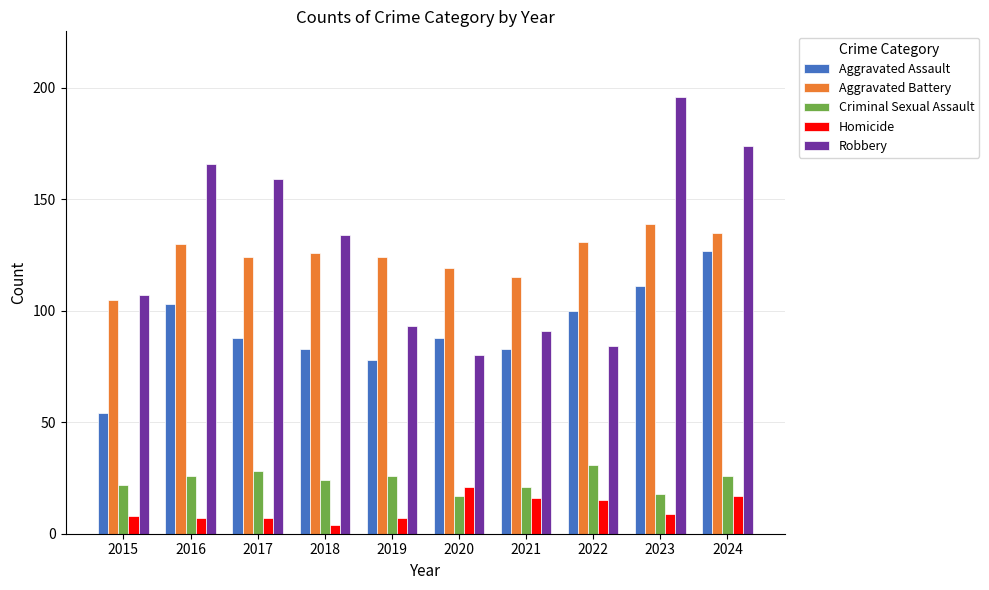

Count the number of data series in this chart.

5